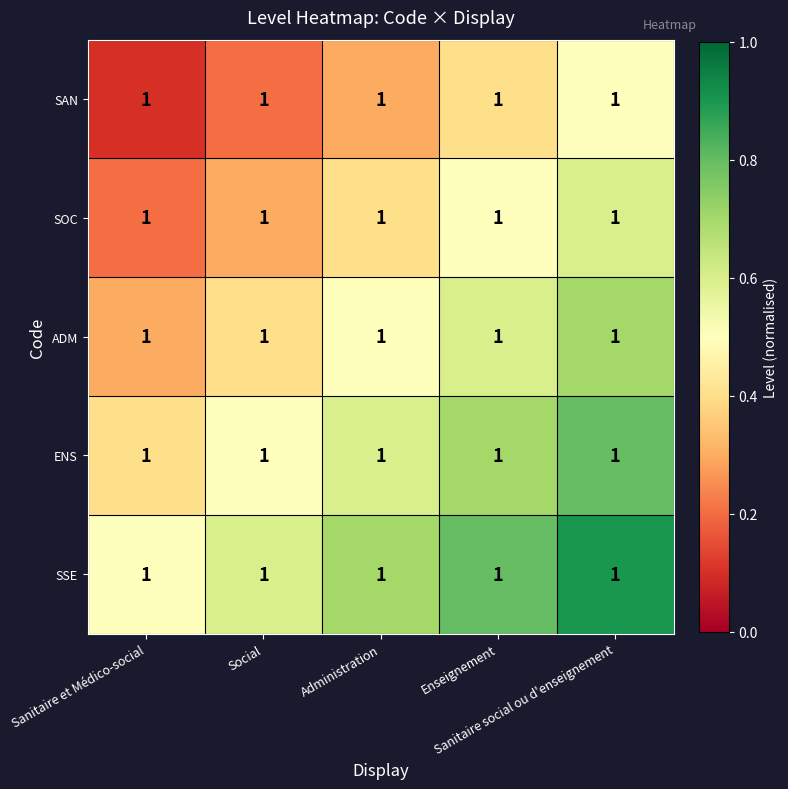

List the series in order of their overall mean, lowest first.

SAN, SOC, ADM, ENS, SSE